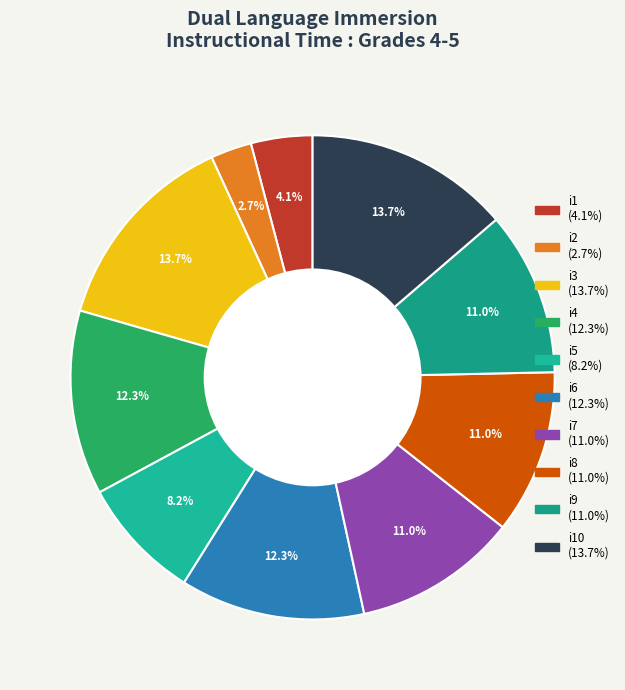

How many segments does this pie chart have?

10